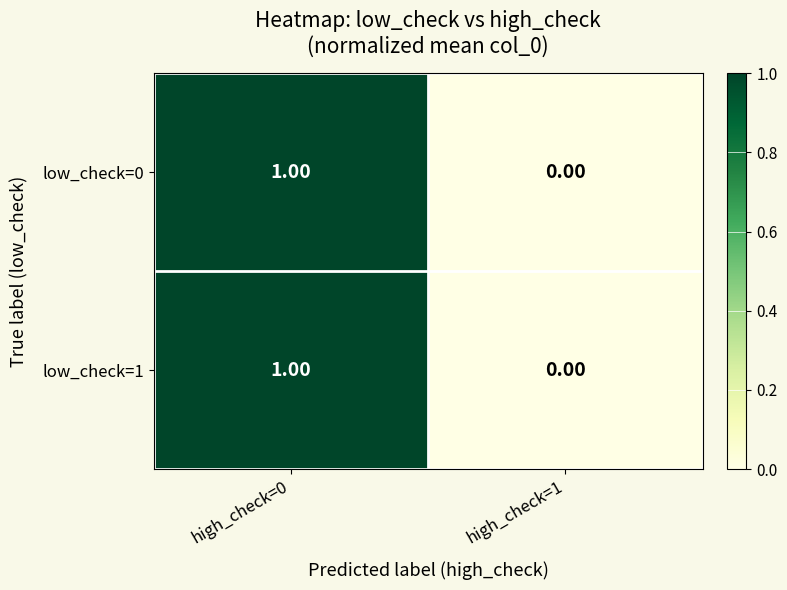

List the labels in order of low_check=1 value, largest first.

high_check=0, high_check=1